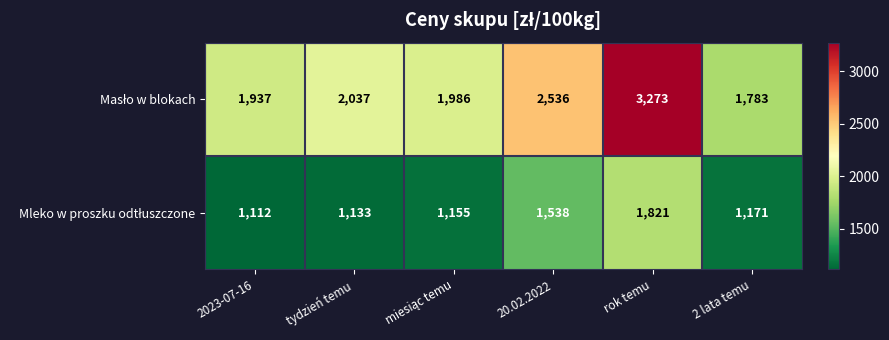

Which label corresponds to the largest value in the chart?

rok temu